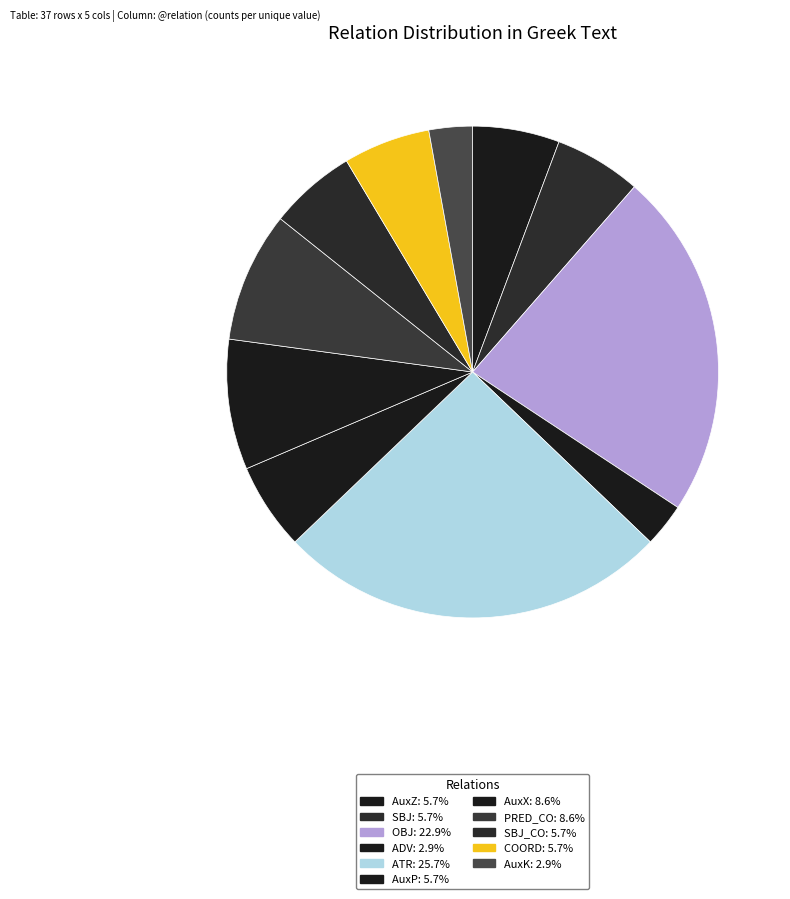

Count the number of slices in the pie.

11